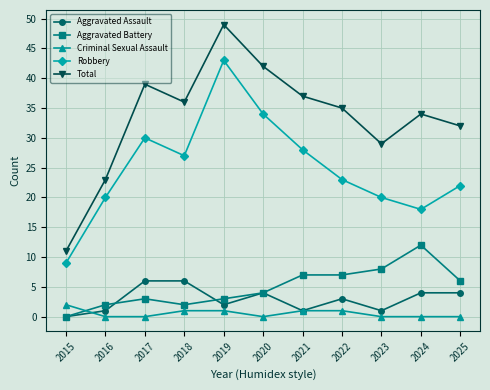

Where is Aggravated Assault nearest to the value 3?

2022